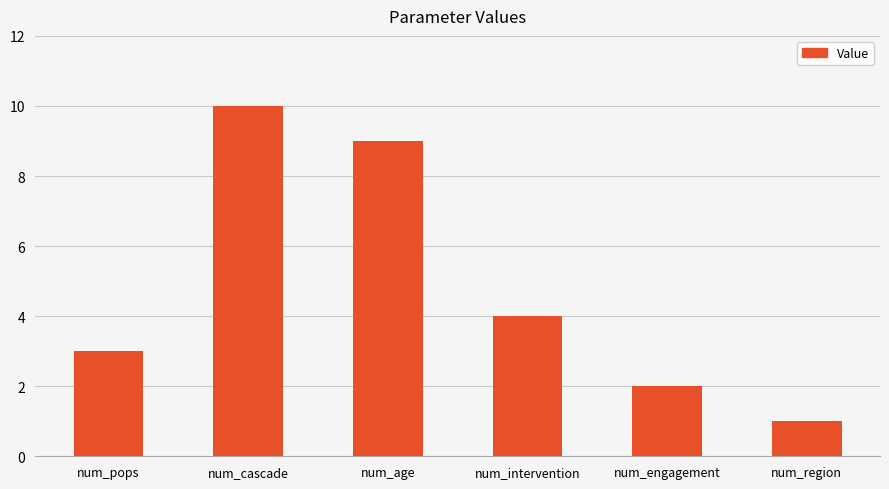

Reading left to right, transcribe all the data shown in this chart.

num_pops=3	num_cascade=10	num_age=9	num_intervention=4	num_engagement=2	num_region=1